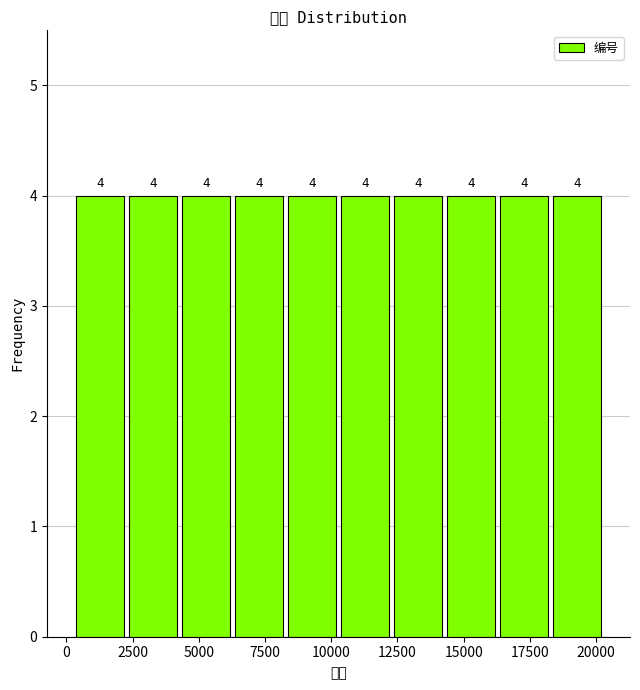

What is the height of the bar covering 10500 to 12500 on the x-axis? The bar edges are not printed on the chart, so give them approximately, as read against the axis.

4